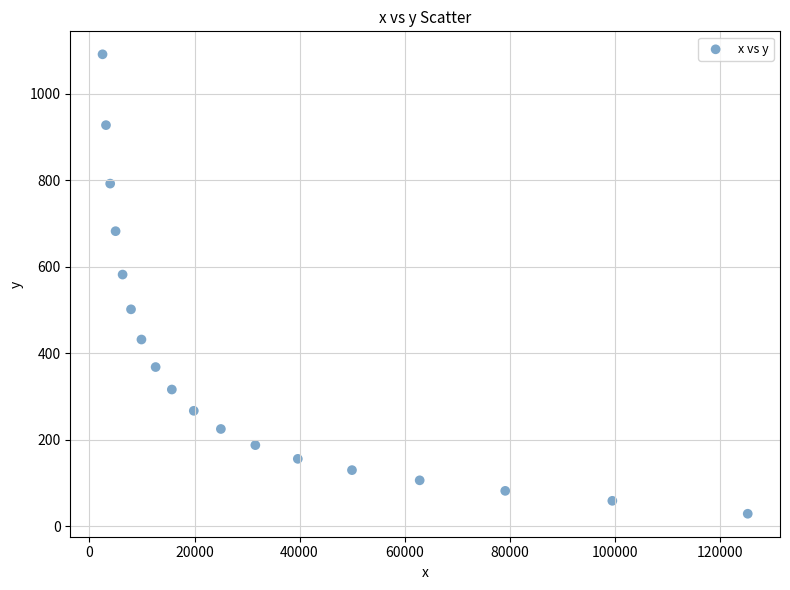

What Y value in the scatter plot is closest to 559?

581.8